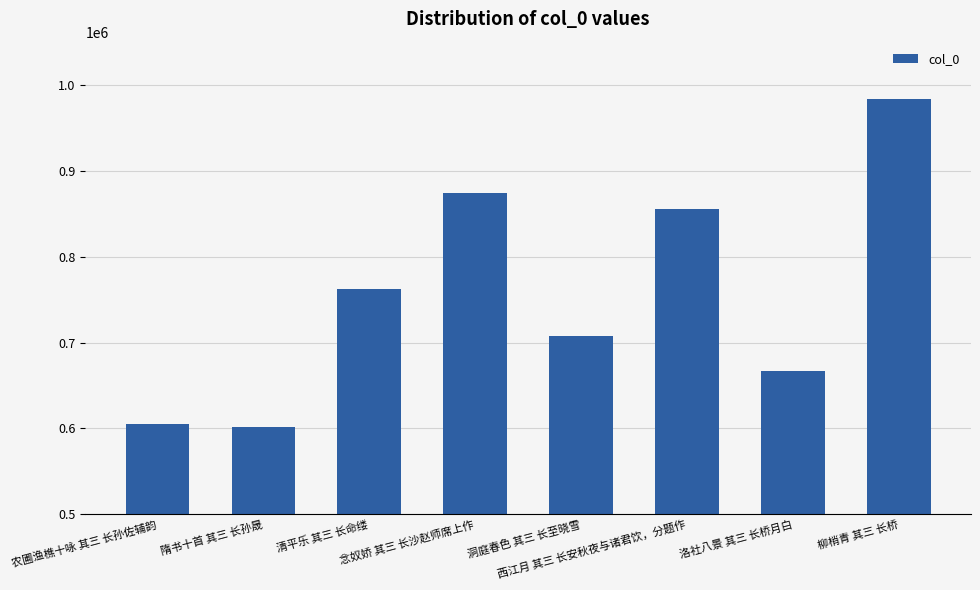

Is it true that the value at 柳梢青 其三 长桥 is 227544?

False